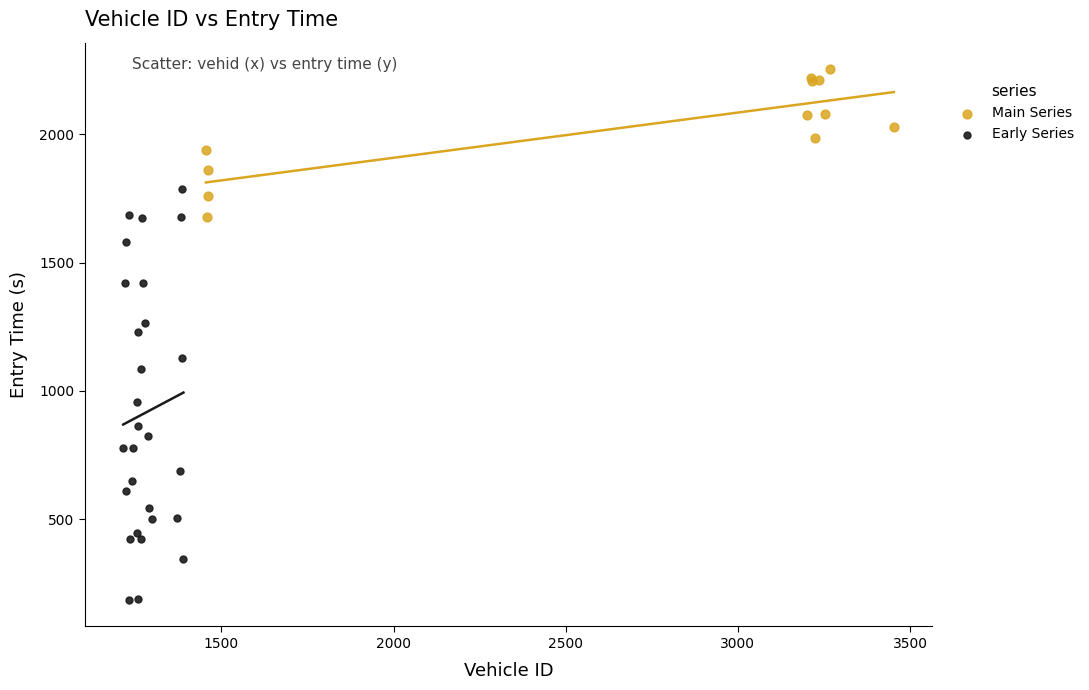

Which series contains the highest Y value?

Main Series